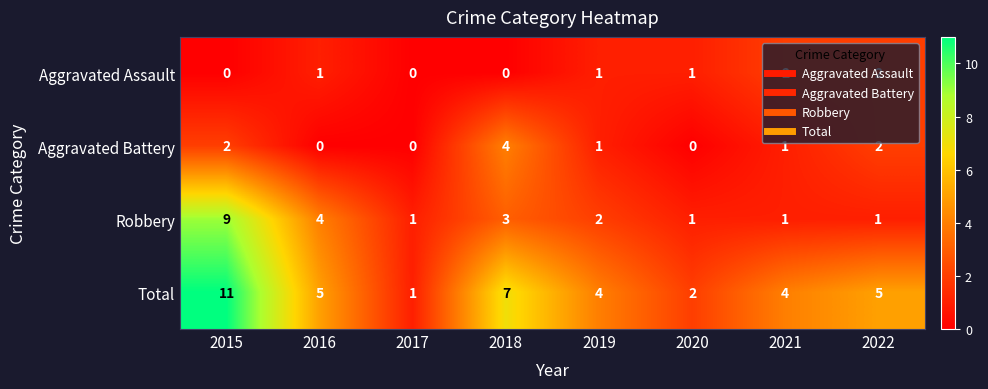

Rank the series by their maximum value, from highest to lowest.

Total, Robbery, Aggravated Battery, Aggravated Assault